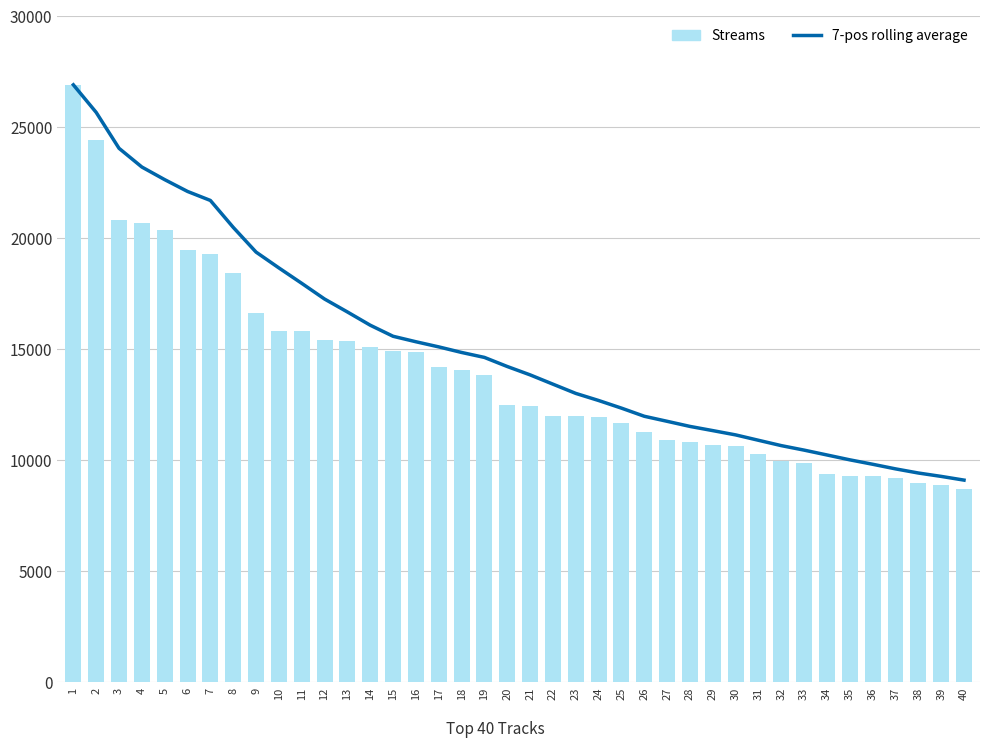

Where does the Streams series first go above 12500?

1